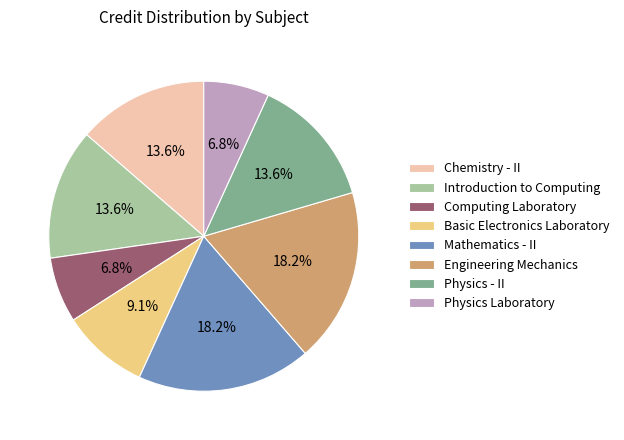

Is it true that Physics Laboratory is 7% of the pie?

True